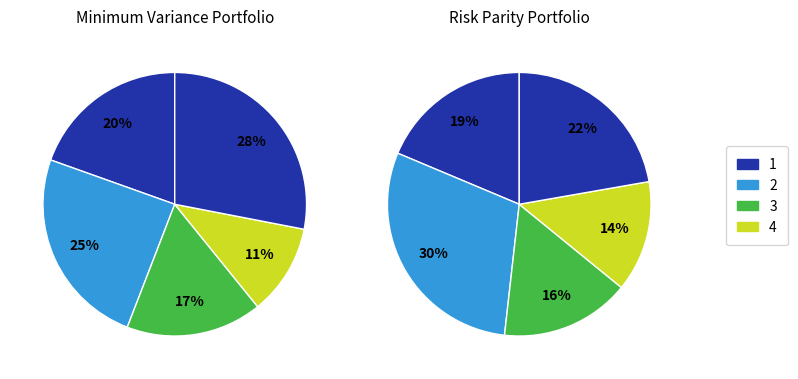

To the nearest percent, what is the difference between the largest and smallest slice percentages?

17%